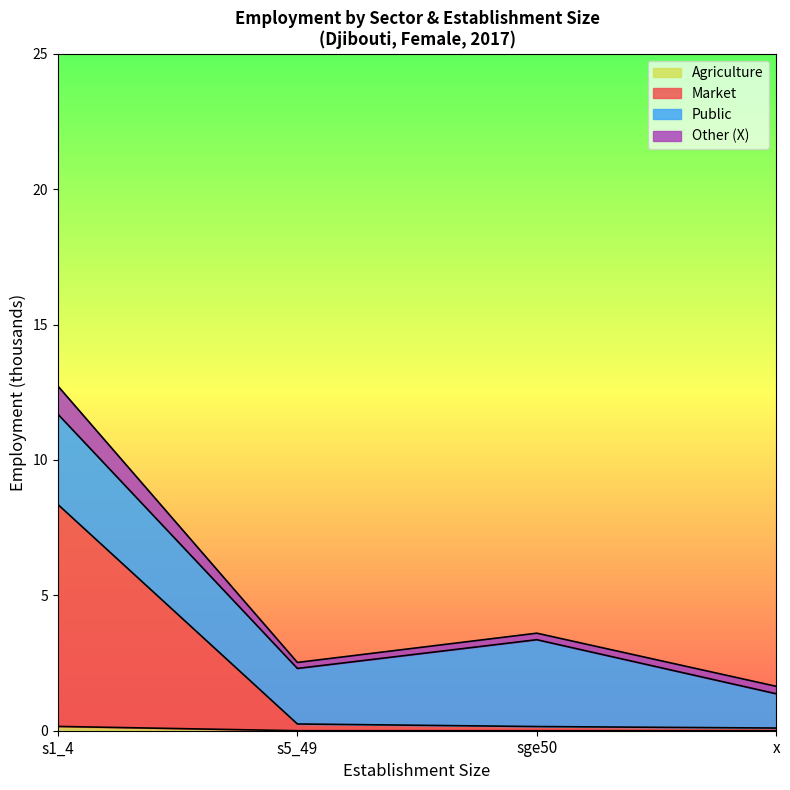

At which category is the sum across all series the highest?

s1_4